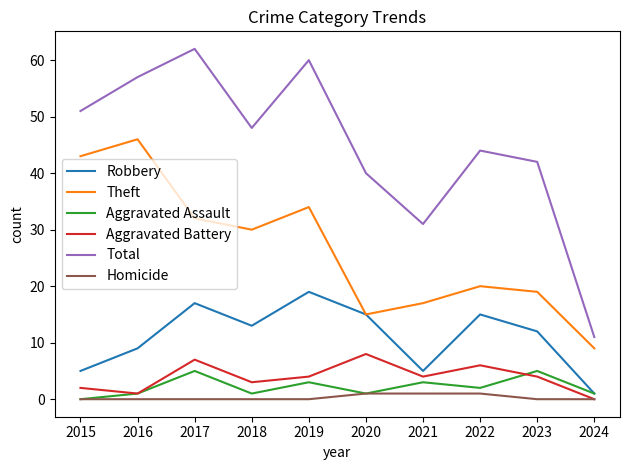

What is the total value across all series at 2019?

120